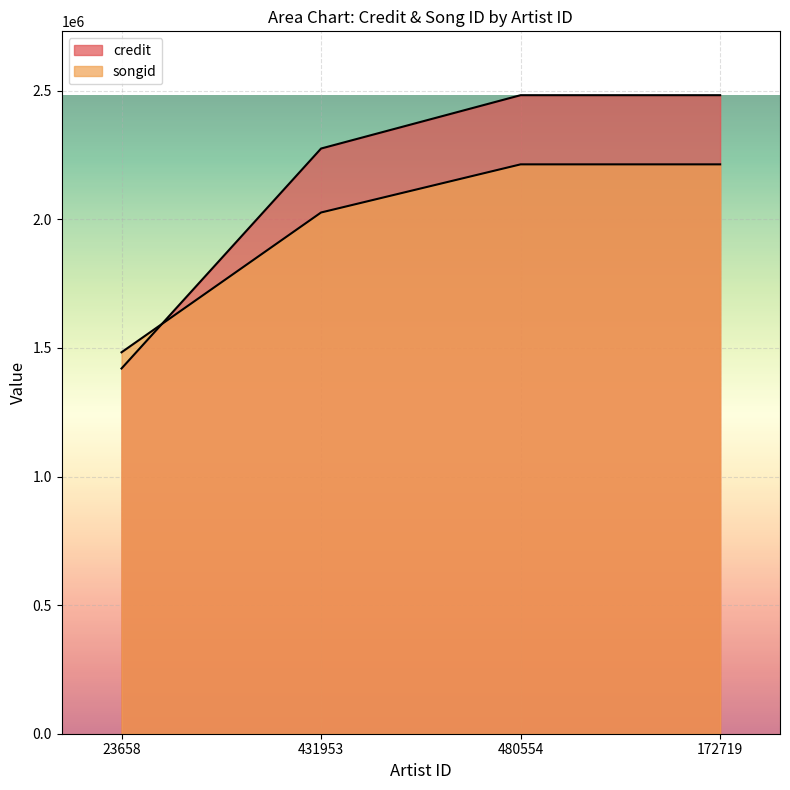

Is the value of songid at 431953 greater than the value of credit at 431953?

No